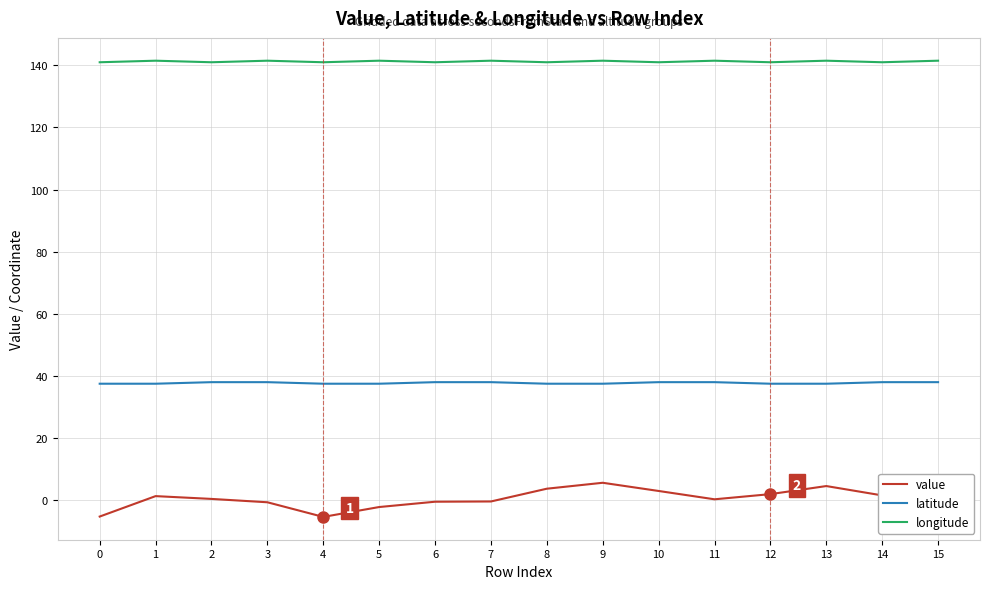

Rank the series by their maximum value, from lowest to highest.

value, latitude, longitude